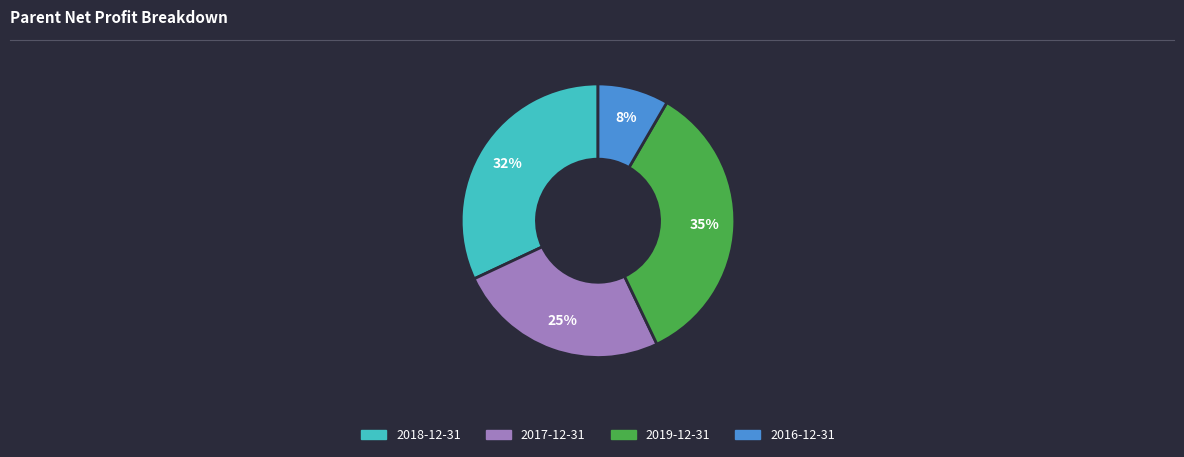

Does 2019-12-31 account for over 50% of the chart?

No